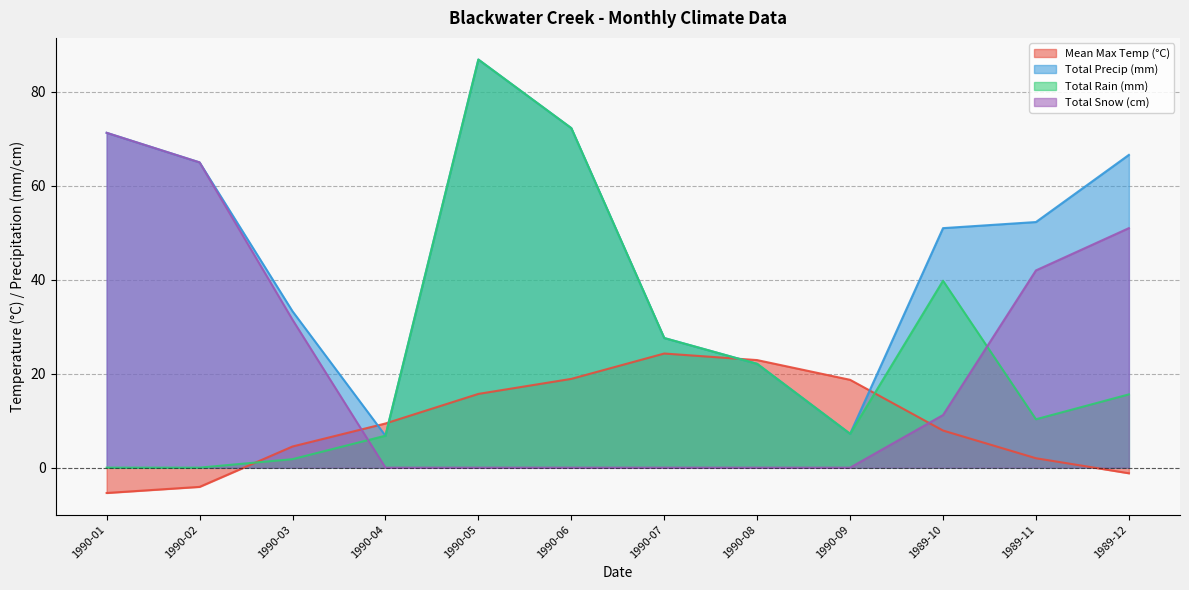

At which category does the chart reach its minimum across all series?

1990-01